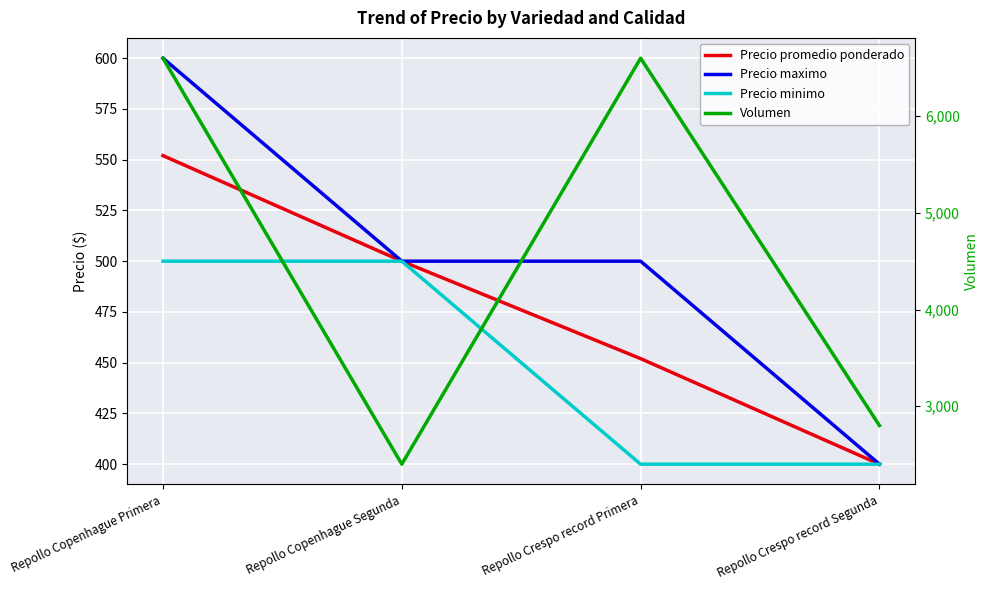

Rank the categories by Precio minimo value from lowest to highest.

Repollo Crespo record Primera, Repollo Crespo record Segunda, Repollo Copenhague Primera, Repollo Copenhague Segunda